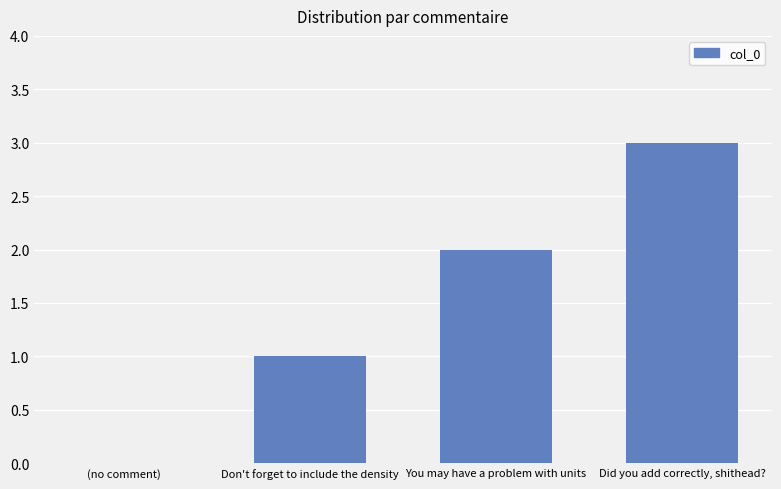

What is the sum of all values?

6